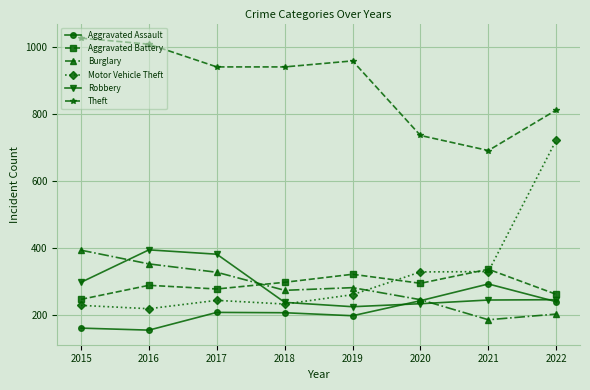

At which label does Aggravated Battery reach its minimum?

2015